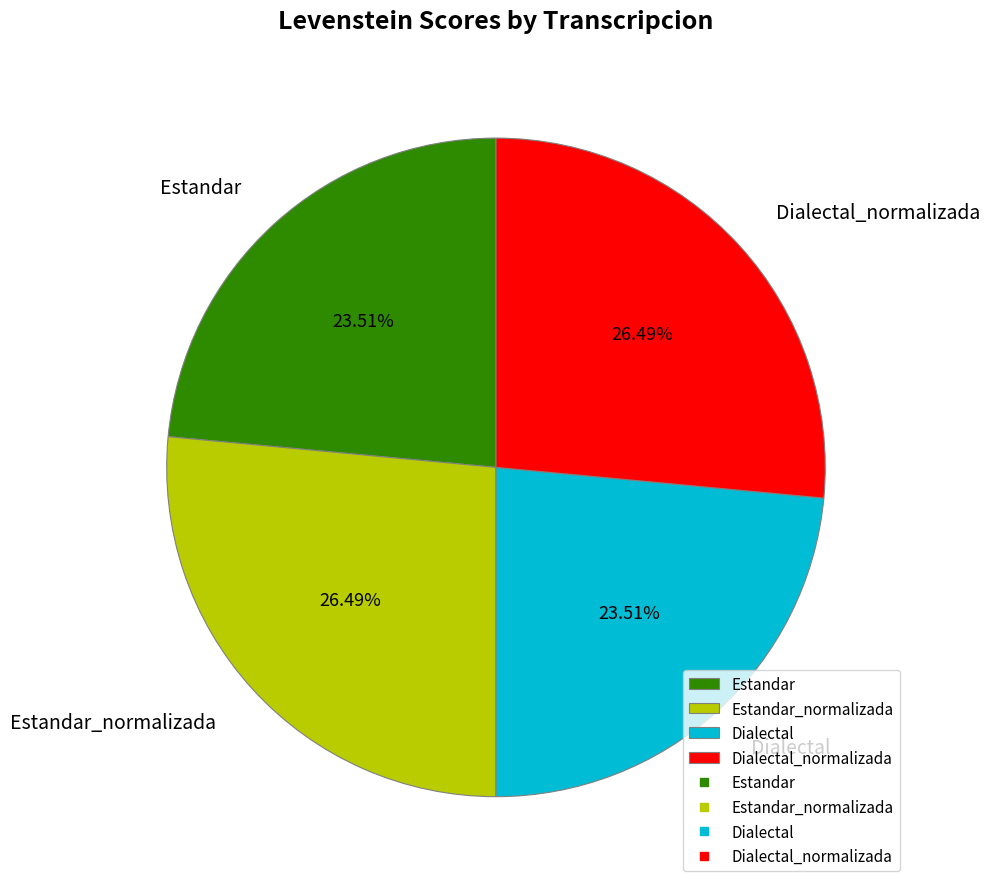

What is the ratio of the value at Dialectal to the value at Estandar?

1.0